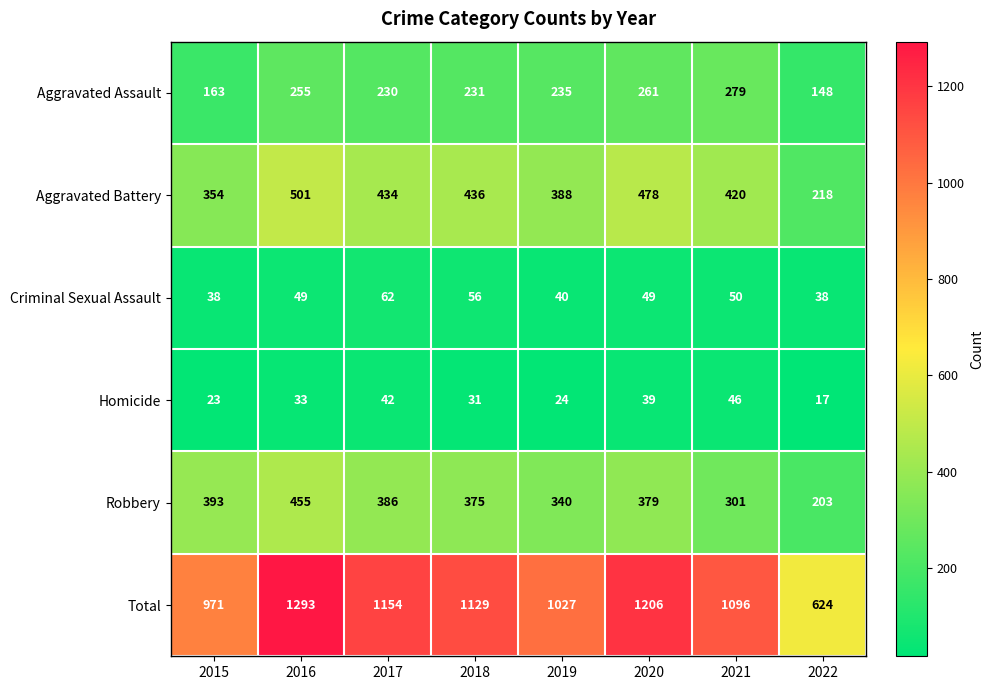

What is the difference between the Total values at 2015 and 2021?

125